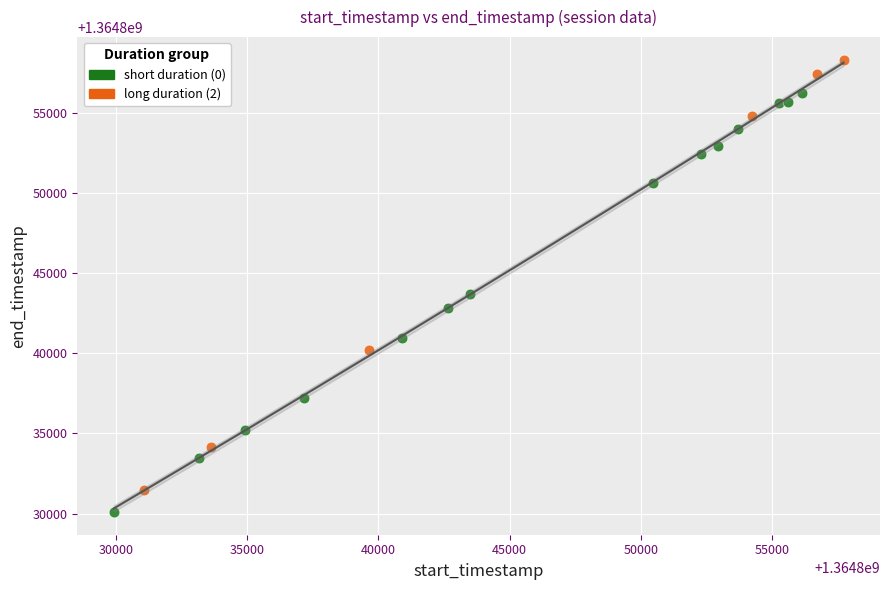

Which series reaches the minimum Y coordinate?

short duration (0)